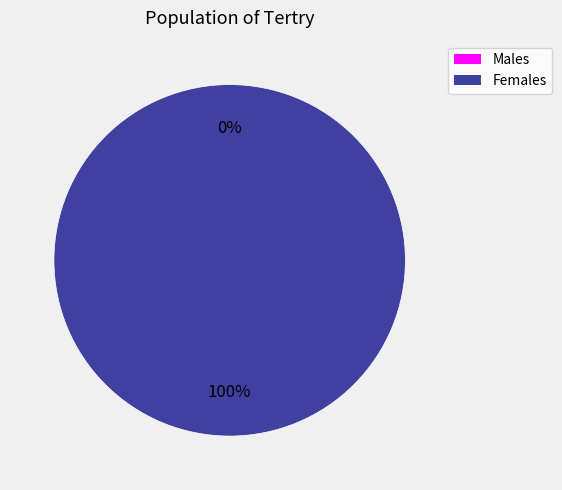

To the nearest percent, what is the difference between the largest and smallest slice percentages?

100%